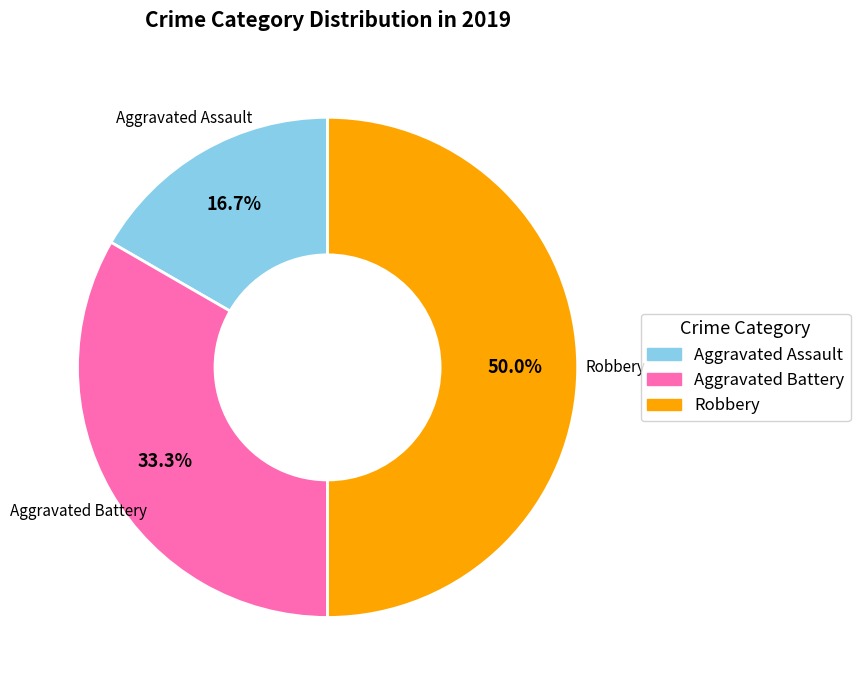

To the nearest percent, what is the combined percentage of Aggravated Assault and Robbery?

67%